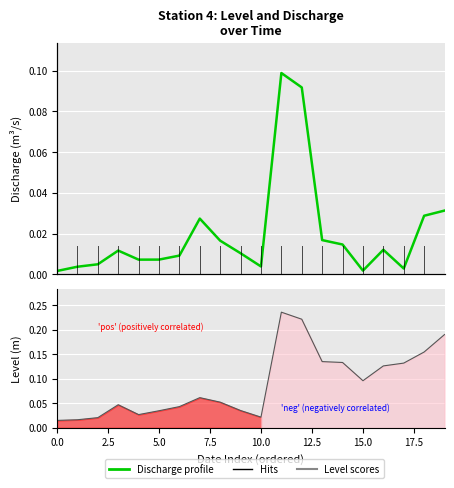

At how many categories does at least one series exceed 0?

20